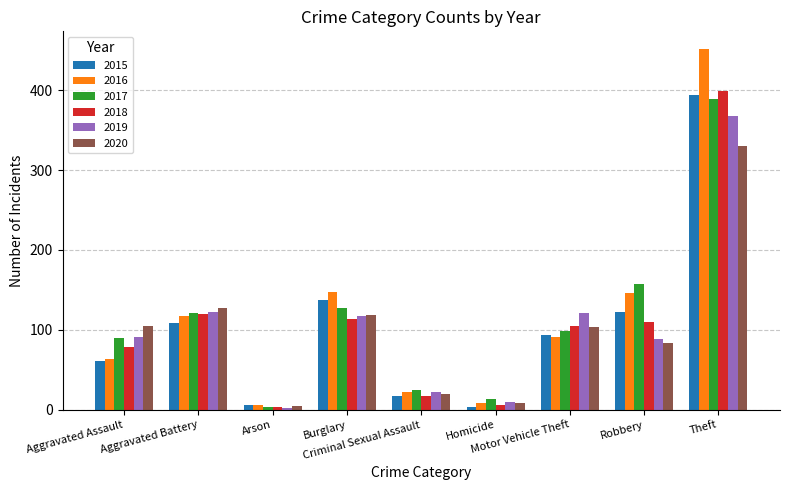

How many bars are there in total?

54